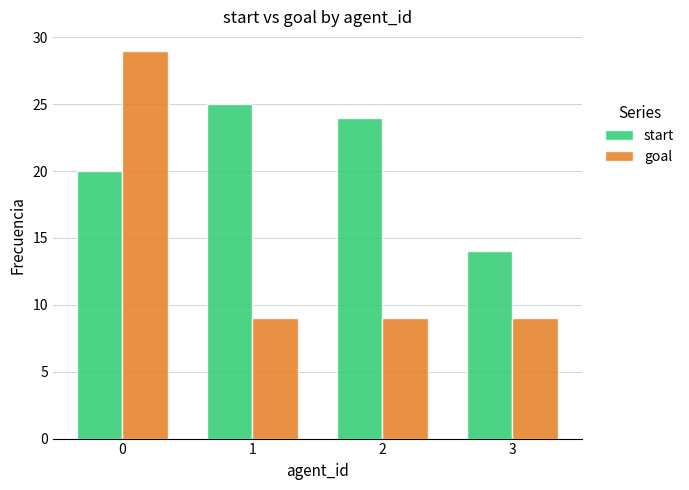

Which series has the largest range (max minus min)?

goal